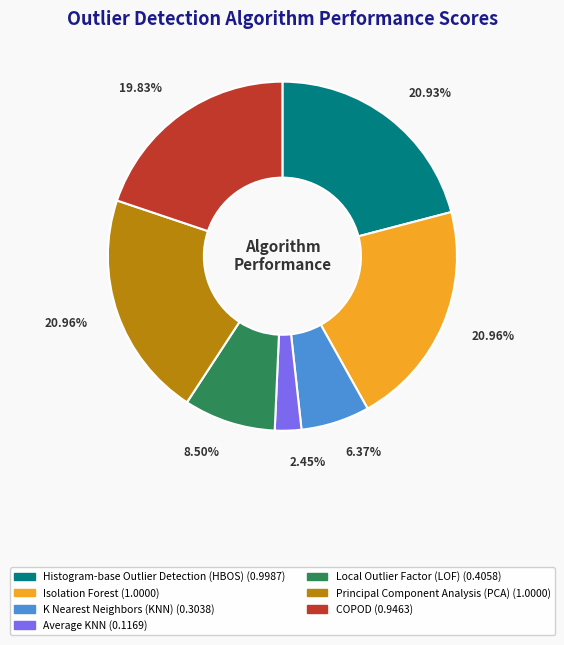

True or false: Average KNN accounts for 15% of the total.

False